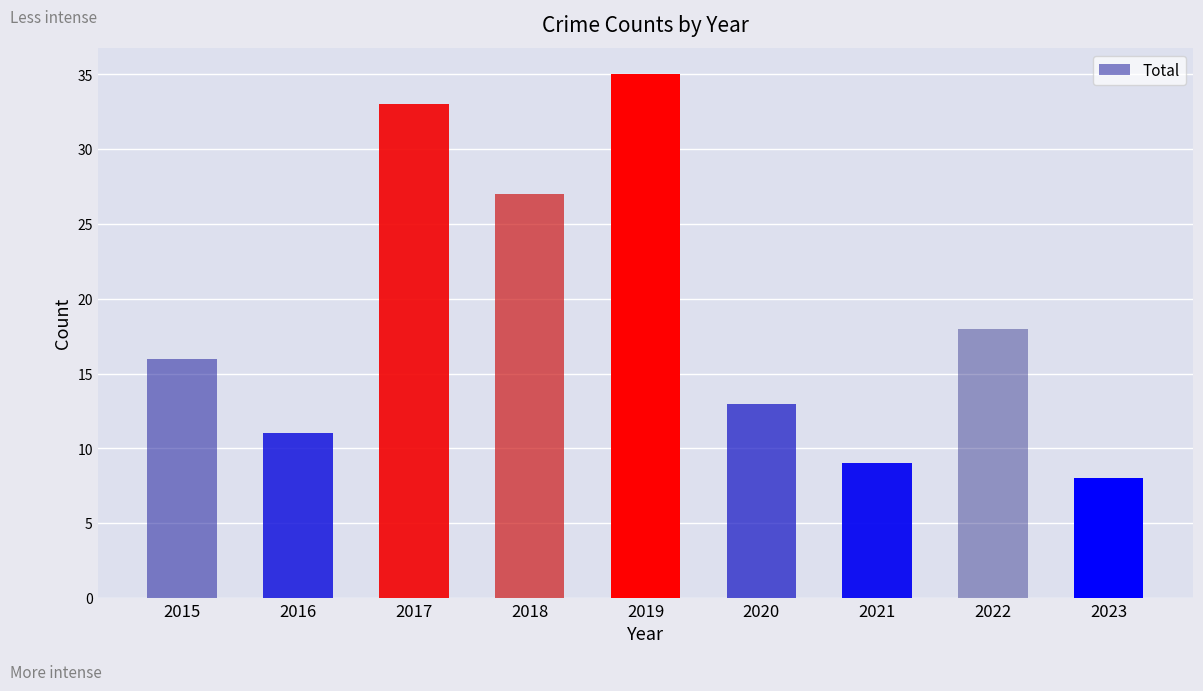

Which has a higher value, 2023 or 2018?

2018